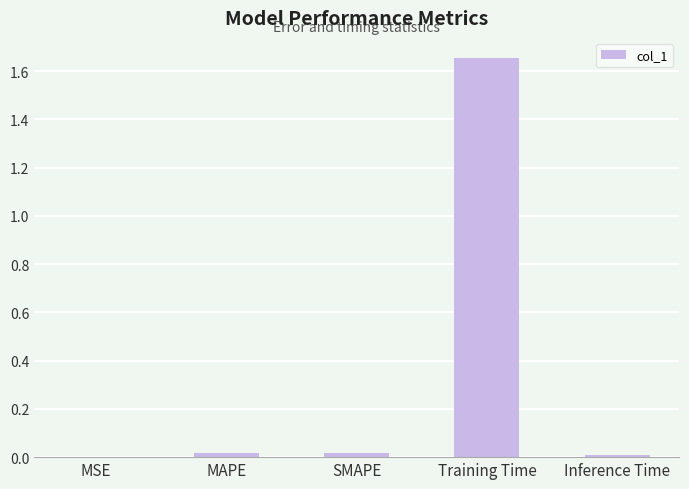

The value at MSE is 0.0. True or false?

True